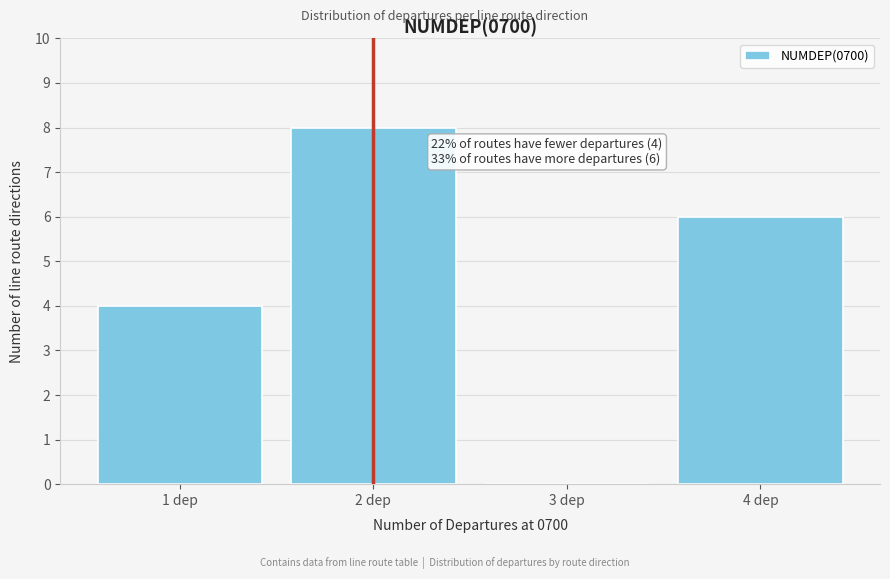

Which range on the x-axis has the tallest bar?

1.5 to 2.5